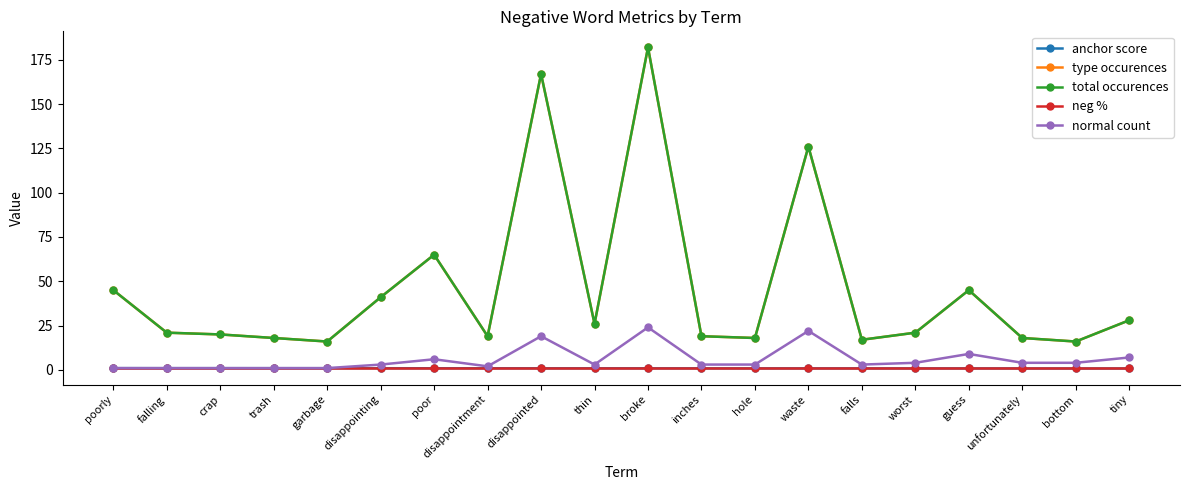

What value does the anchor score series have at falls?

0.8